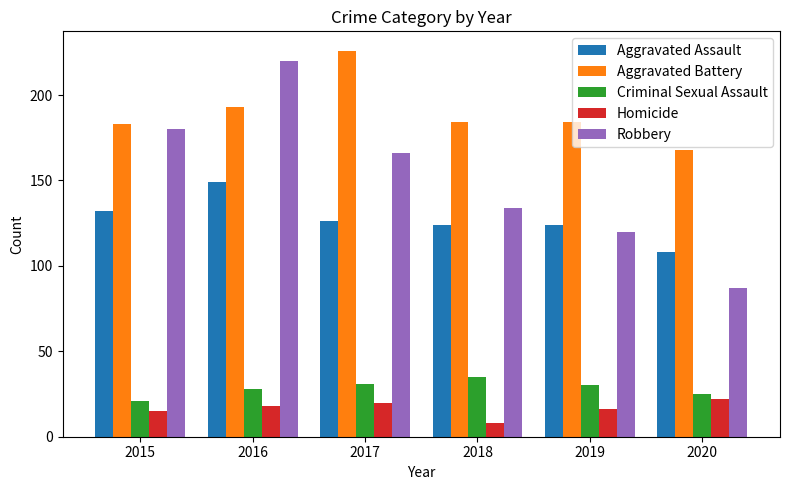

Which series has the largest range (max minus min)?

Robbery